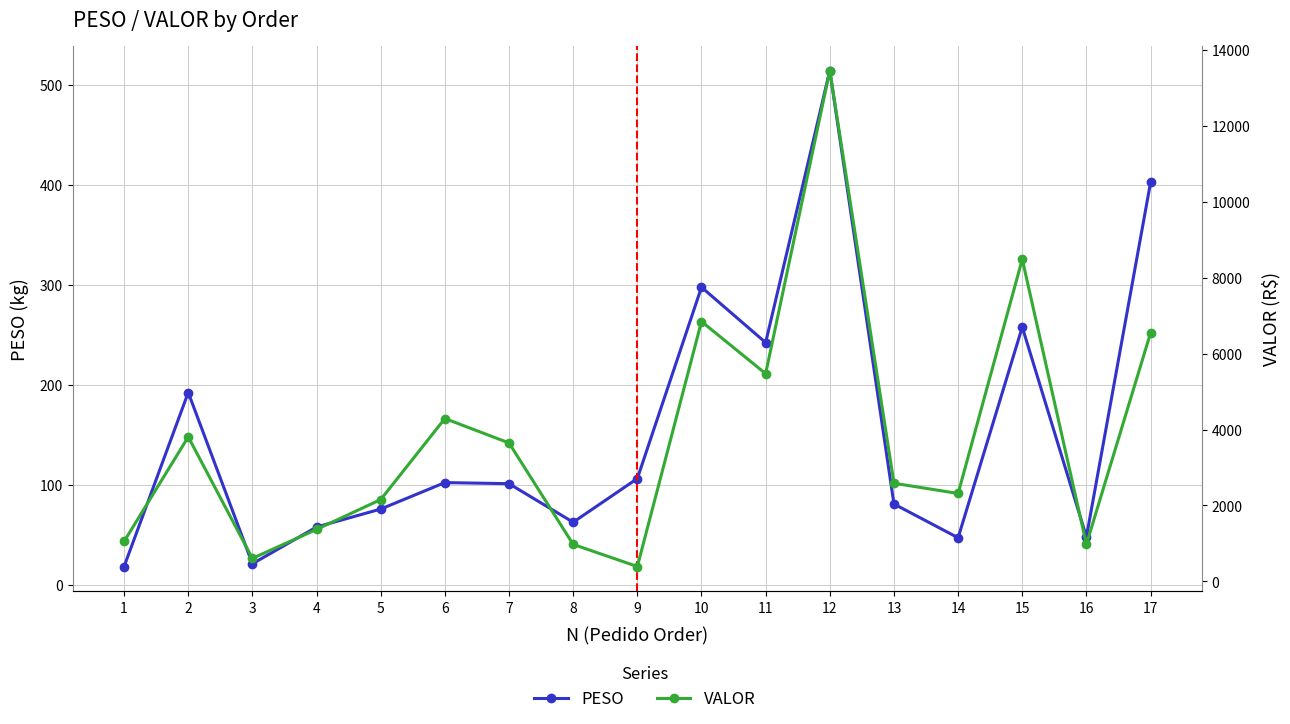

At which category does PESO reach its first local valley?

3